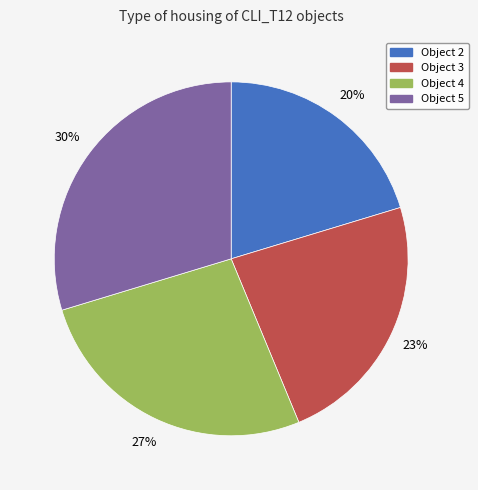

What percentage is the Object 5 slice, to the nearest percent?

30%